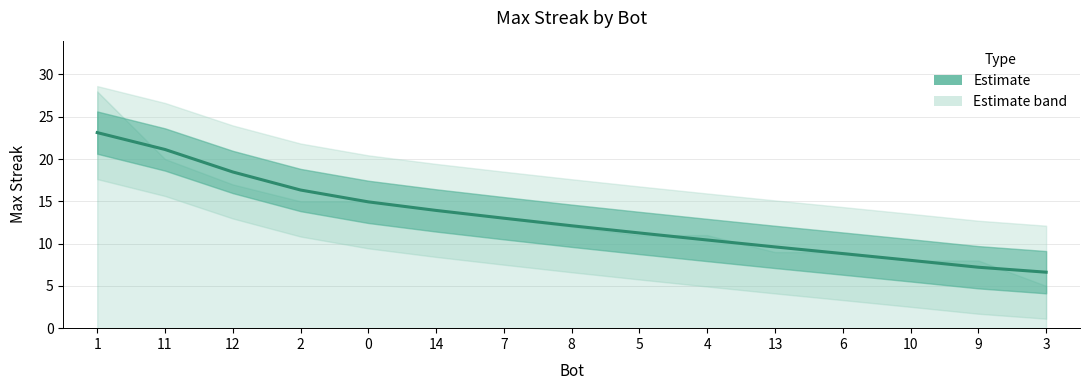

What is the label of the 2nd point from the right?

9